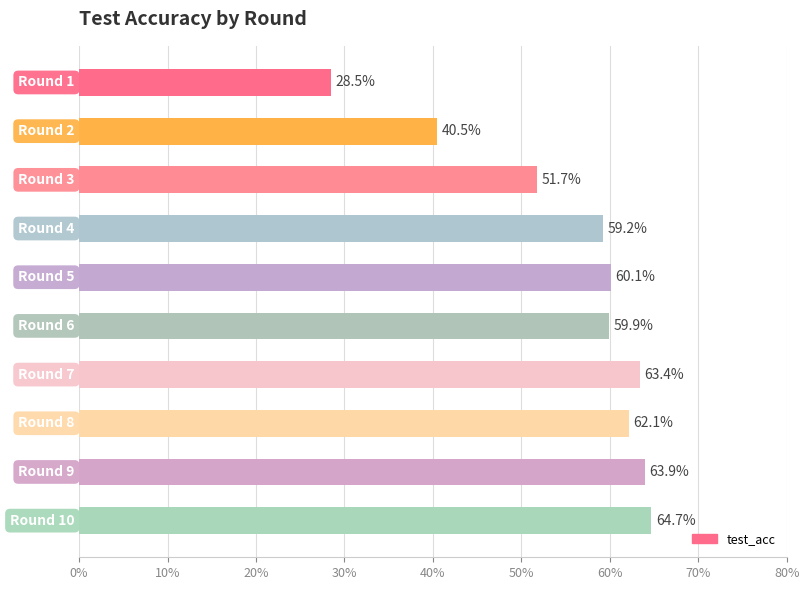

How many series are shown in this chart?

1